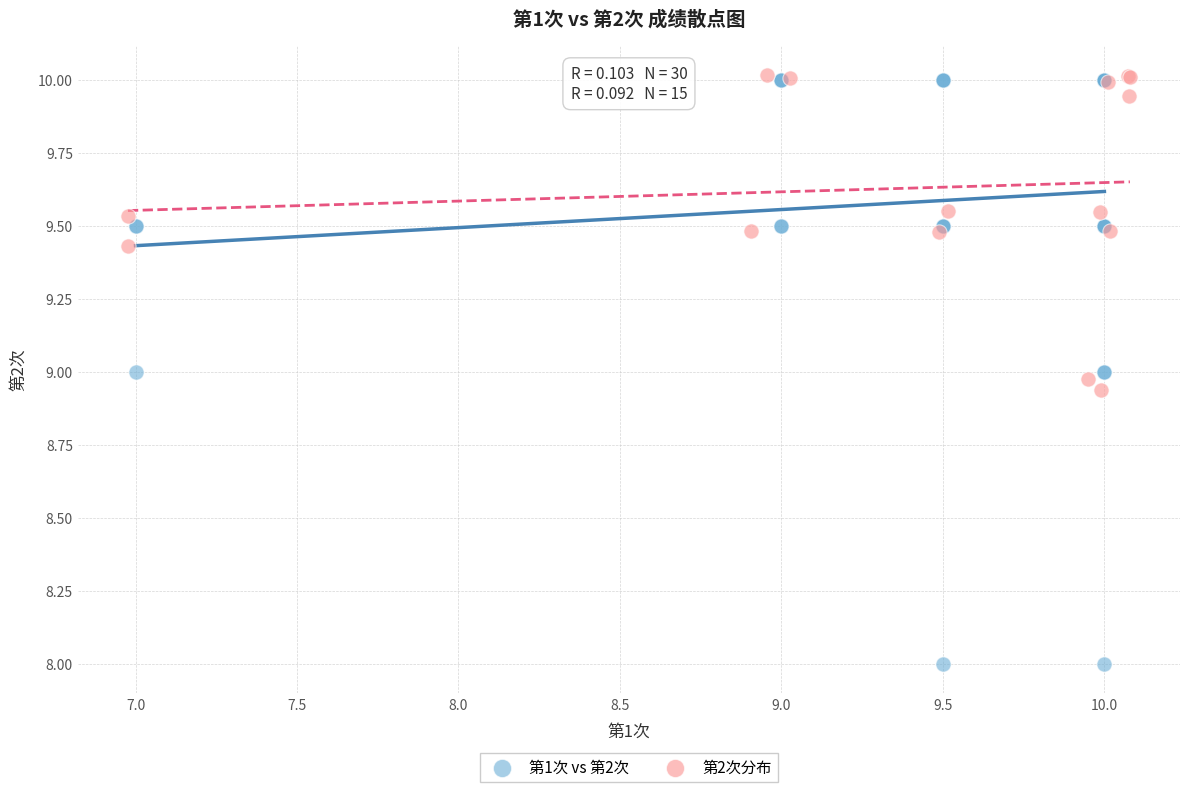

Which series contains the lowest Y value?

第1次 vs 第2次